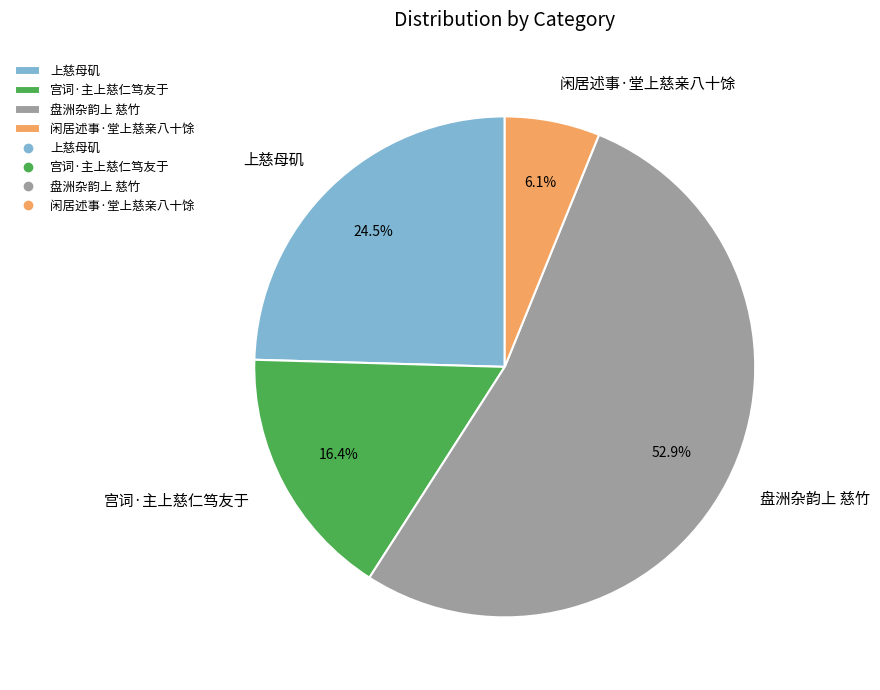

What portion of the pie excludes 上慈母矶?

75.5%